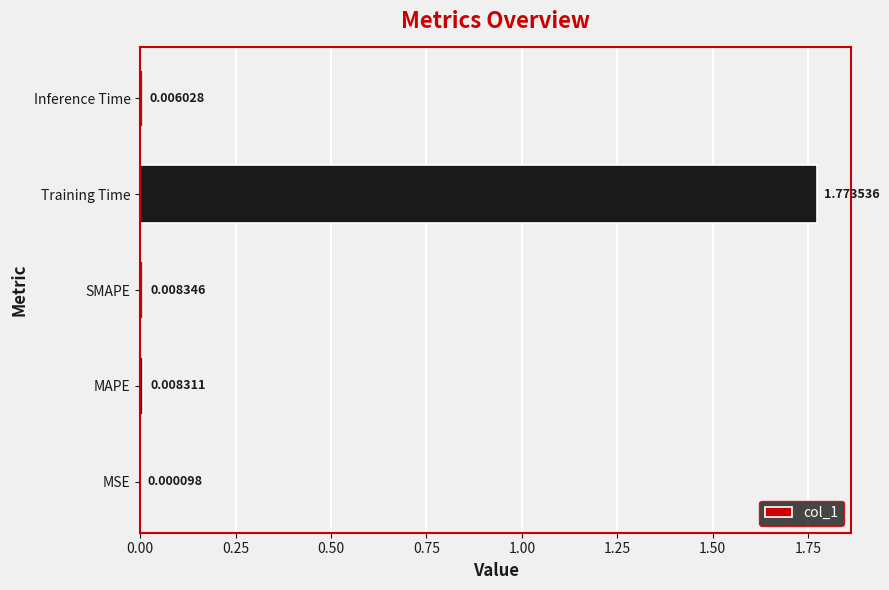

Which category has the highest value across all series?

Training Time